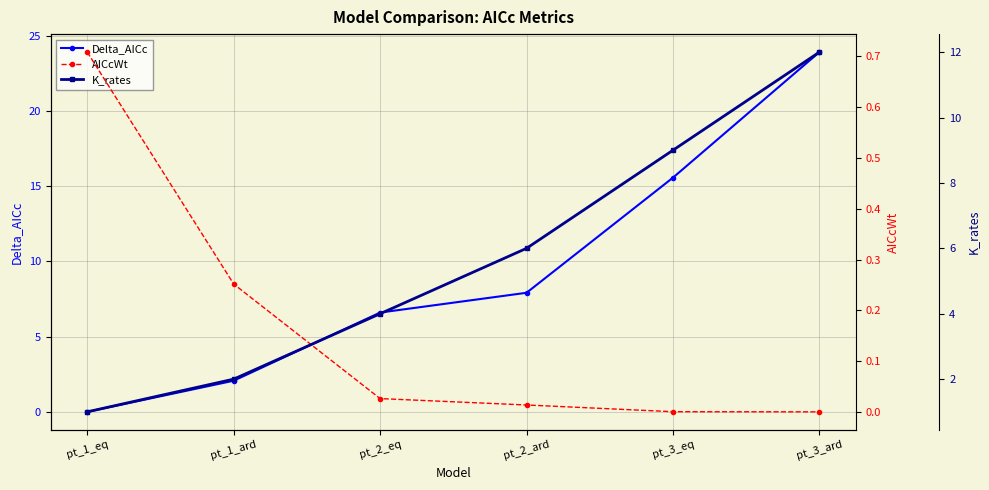

At which category does the chart reach its peak across all series?

pt_3_ard